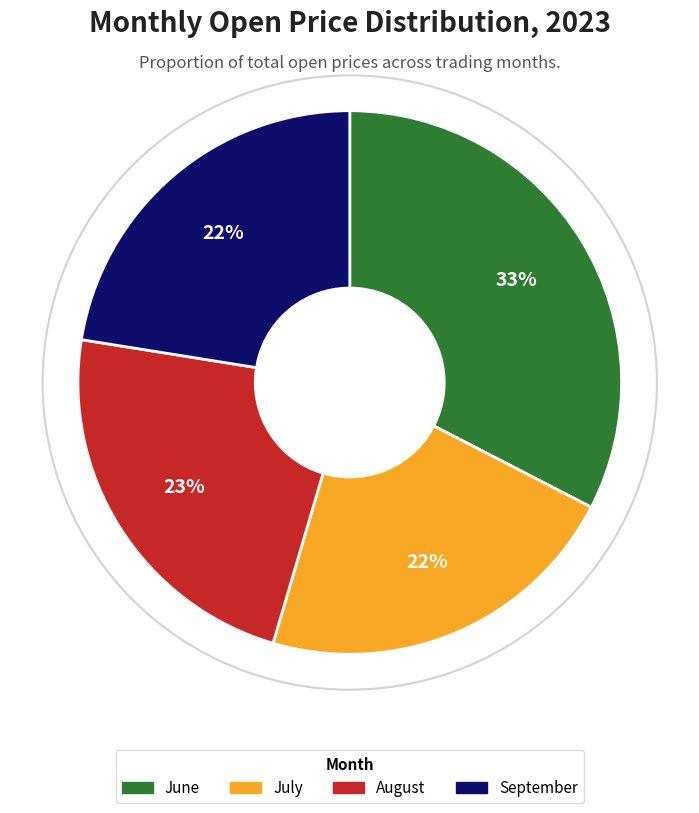

To the nearest percent, what is the difference between the largest and smallest slice percentages?

11%